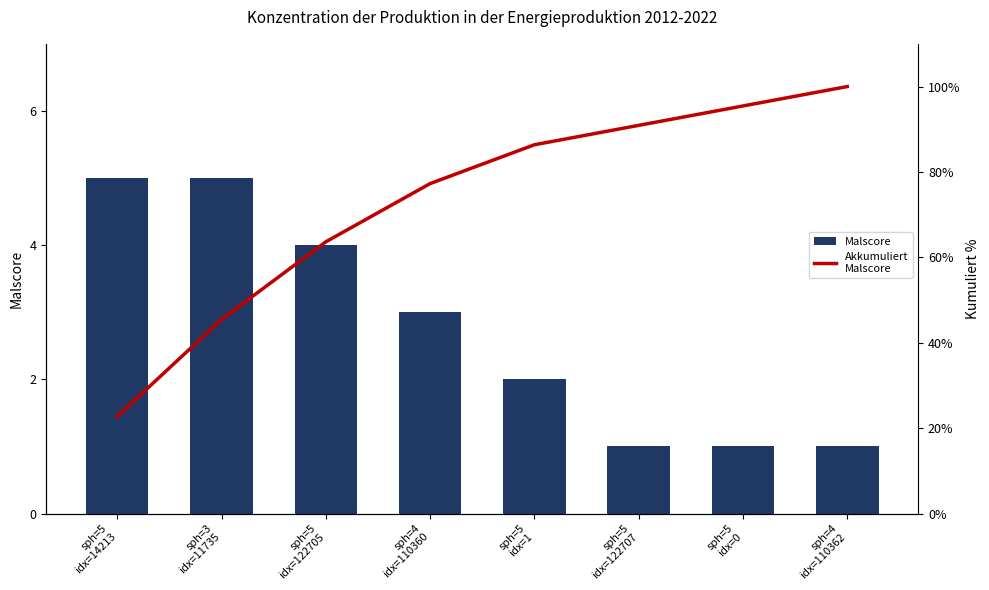

What is the maximum value shown in the chart?

100.0